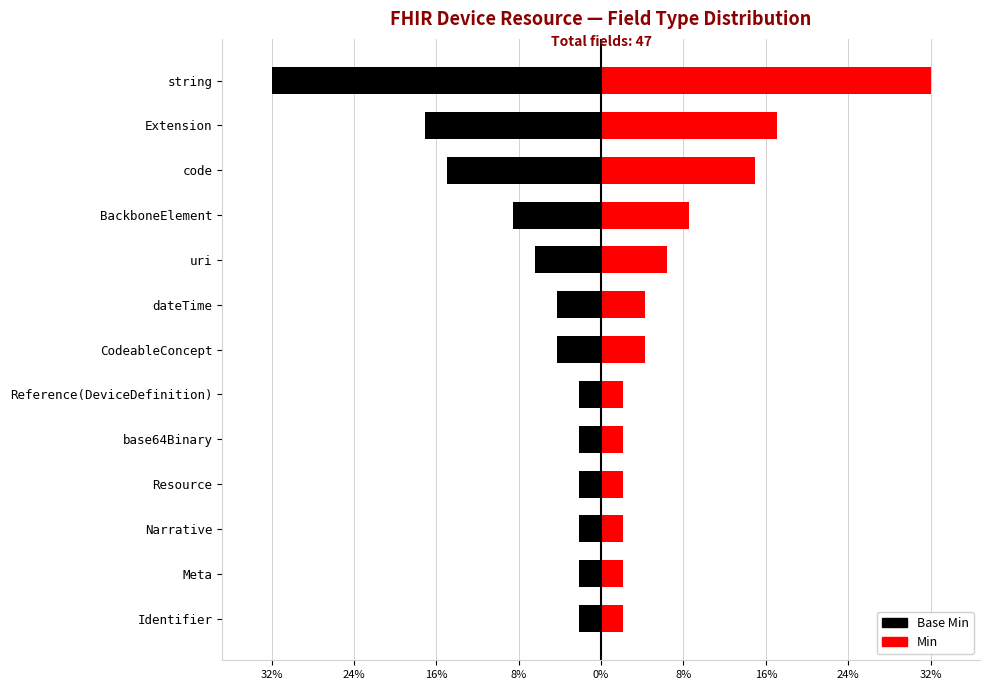

At how many categories does at least one series exceed 28?

1